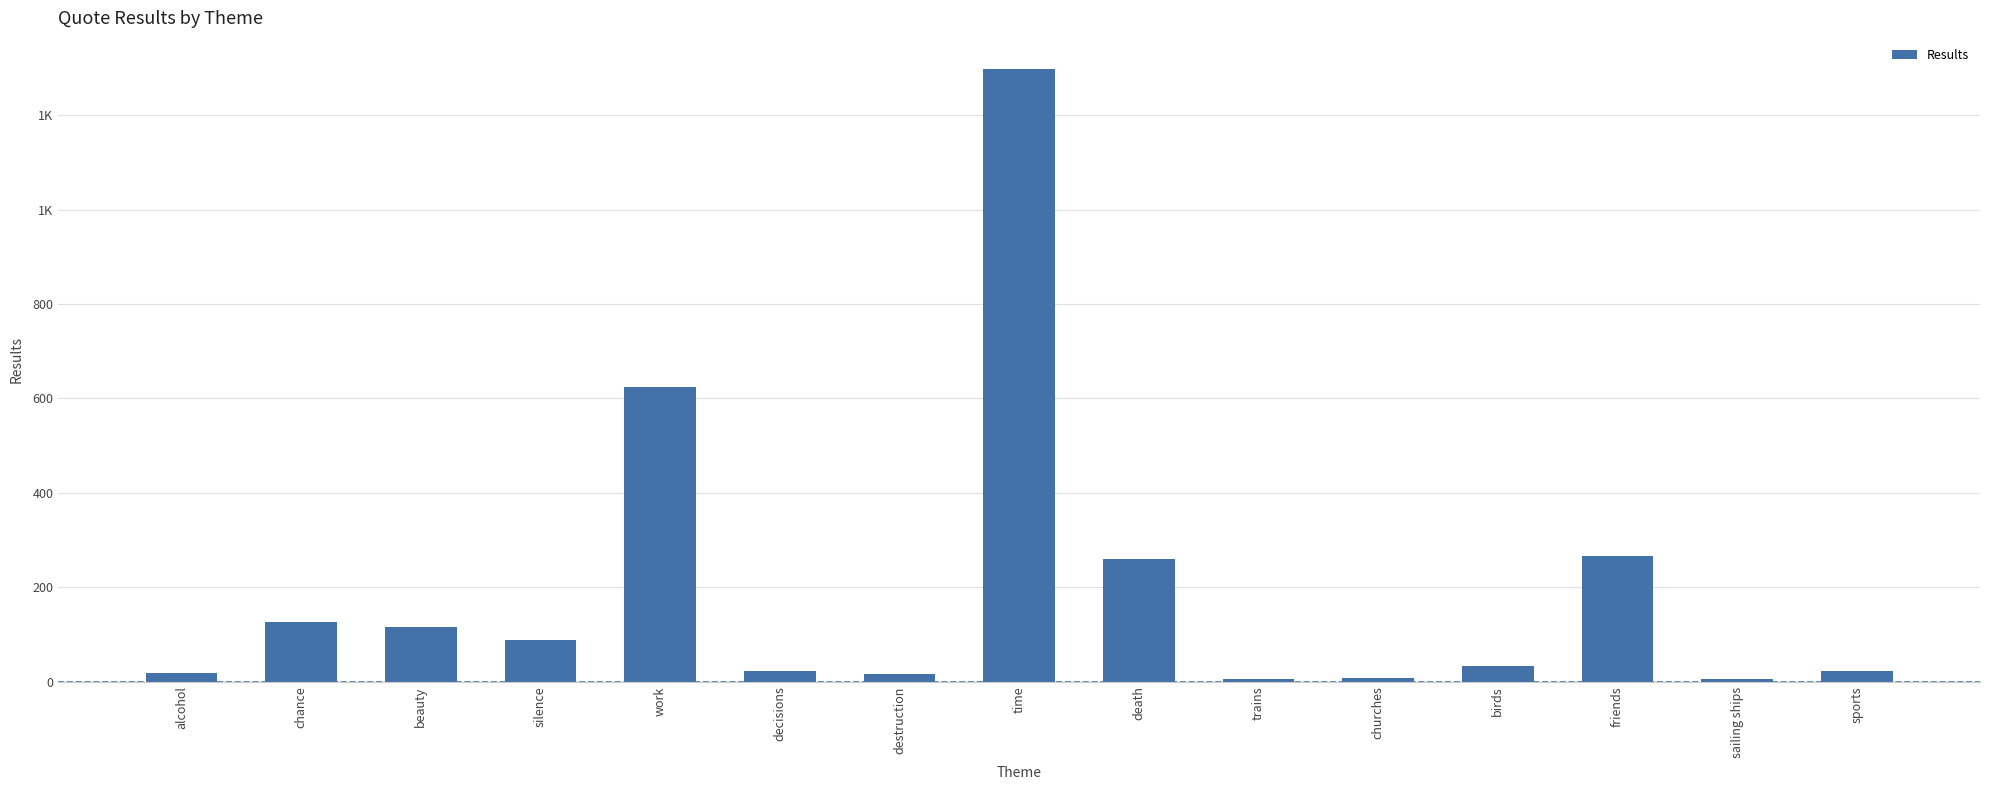

Are the bars grouped side by side (vs. stacked)?

No